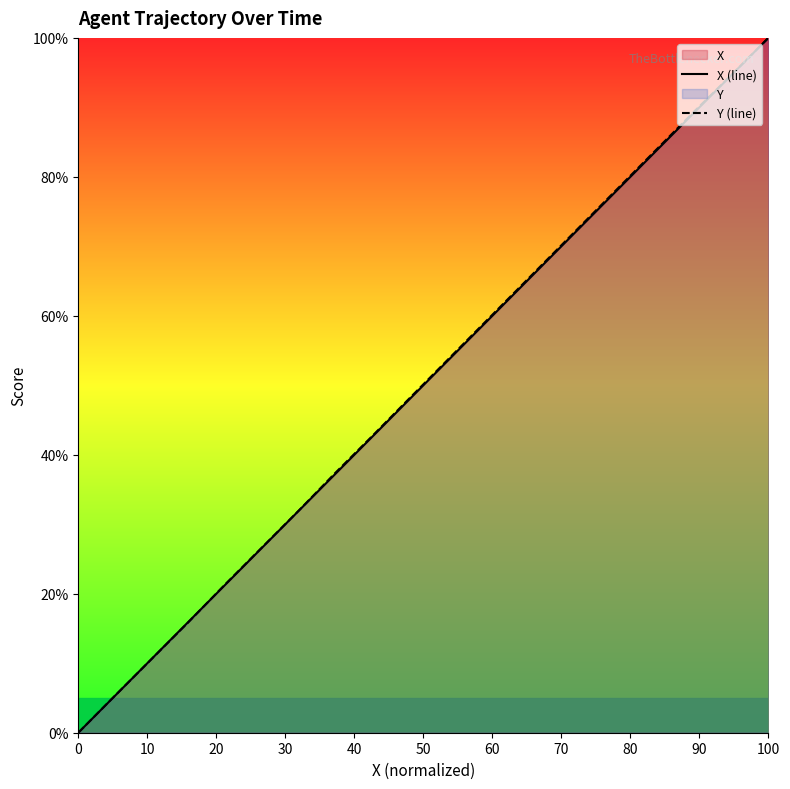

Which series has the widest spread of values?

X (line)